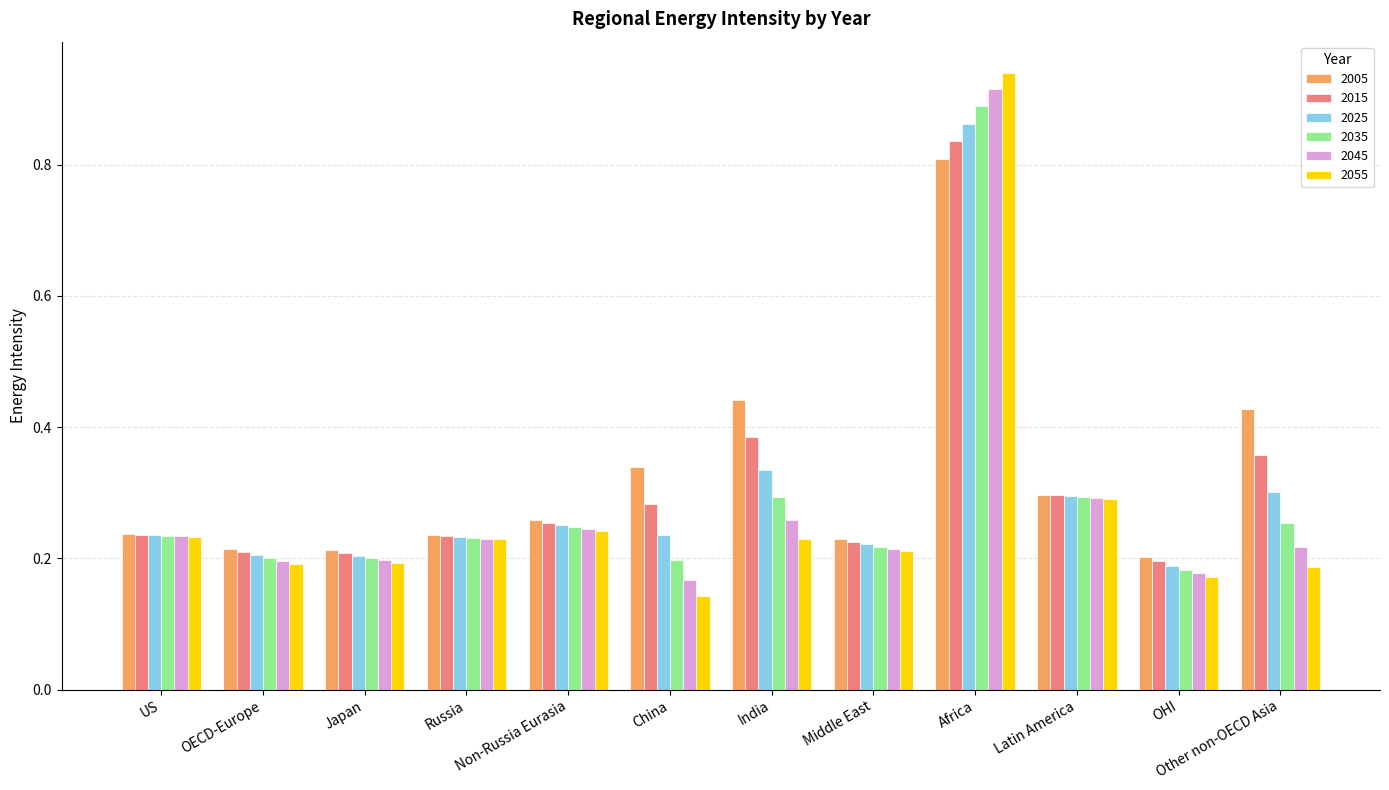

What is the difference between the maximum and second lowest values in the 2015 series?

0.6